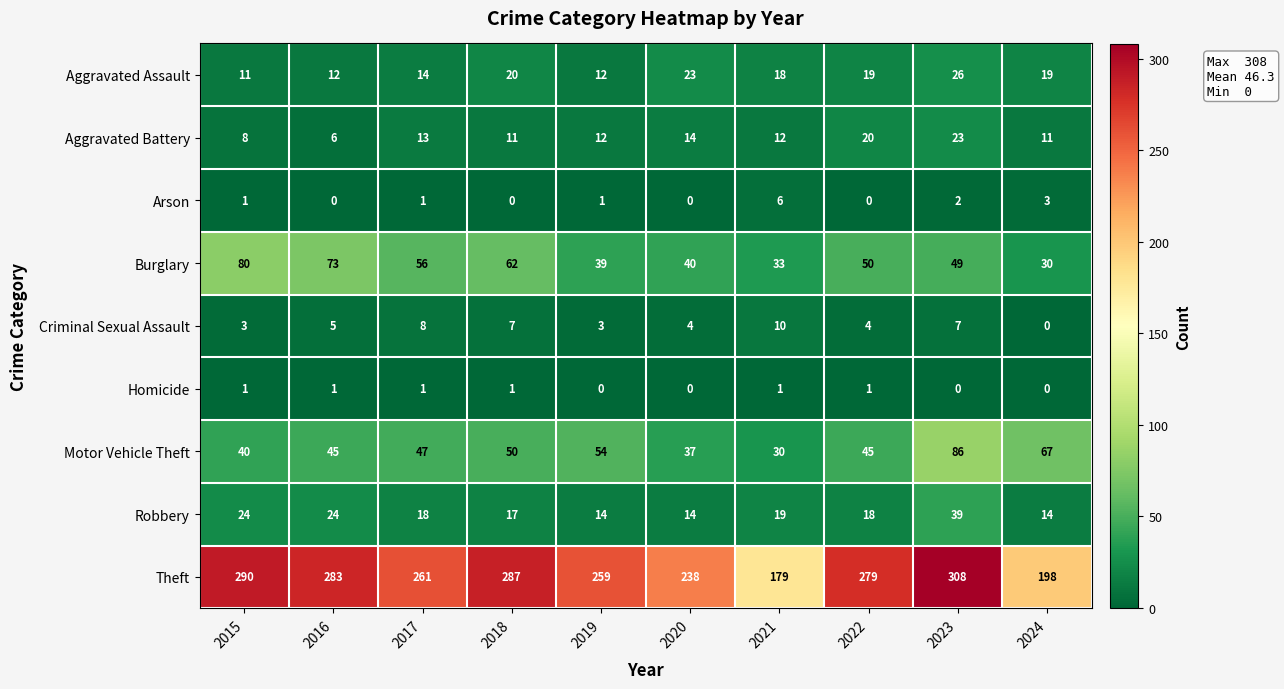

What is the greatest value displayed?

308